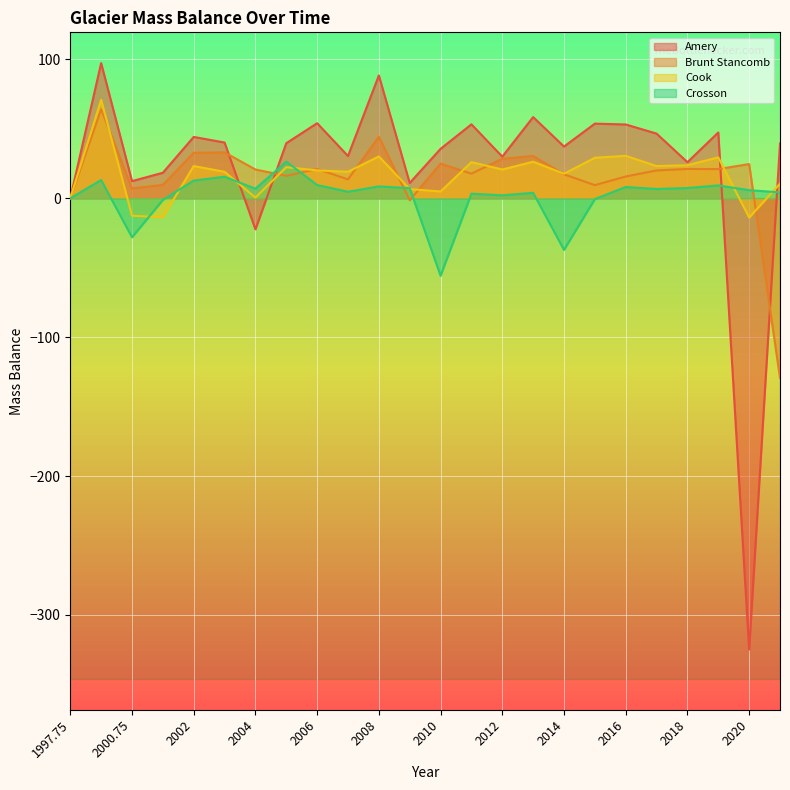

At which category is the sum across all series the highest?

2000.2